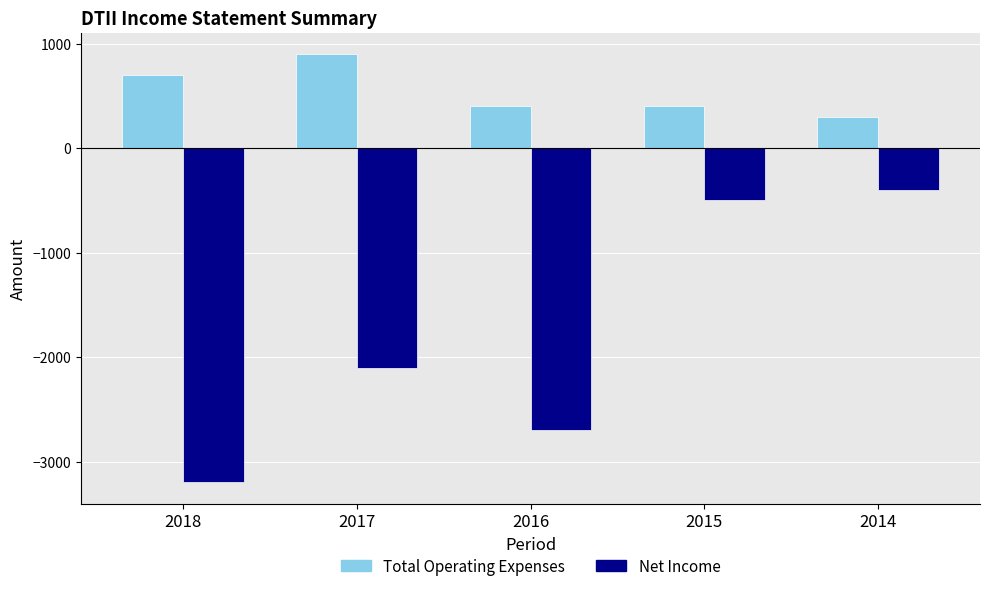

Reading left to right, transcribe all the data shown in this chart.

Total Operating Expenses: 700	900	400	400	300
Net Income: -3200	-2100	-2700	-500	-400